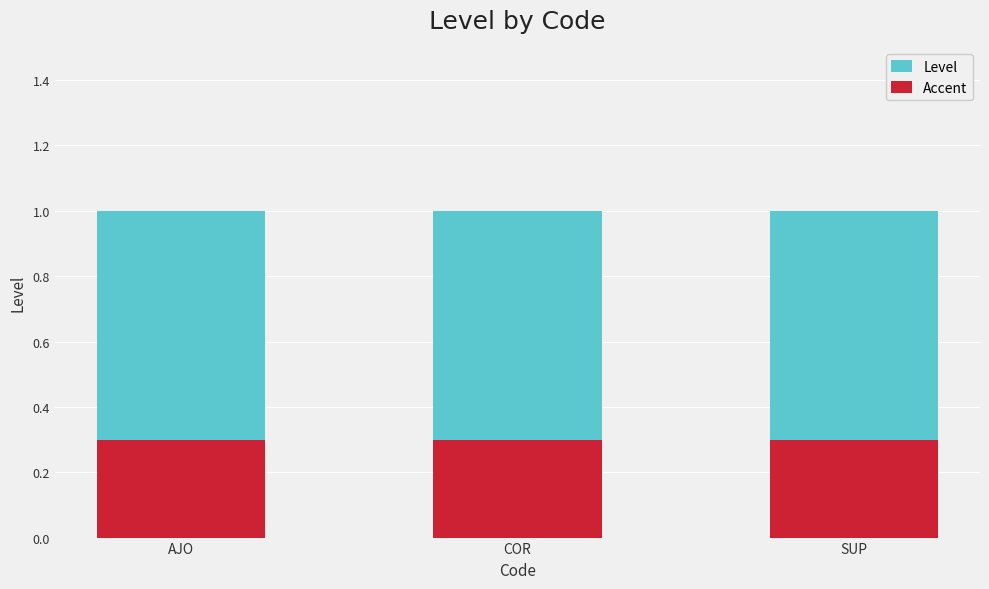

What is the minimum value for Level?

1.0